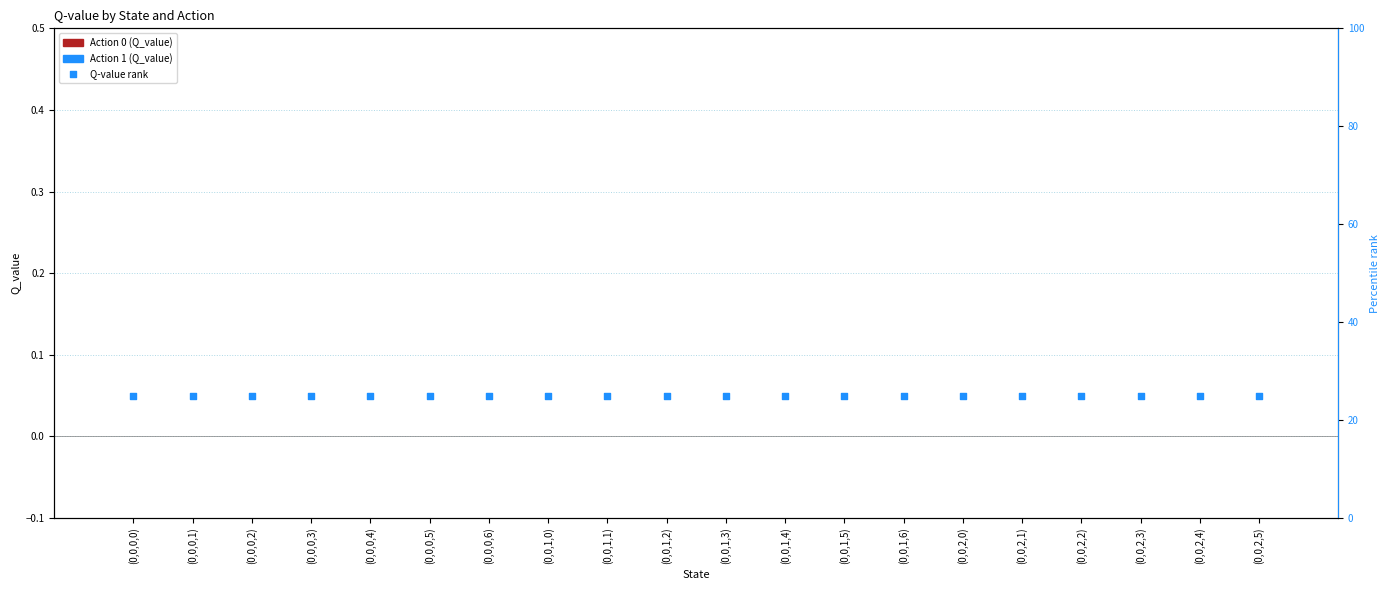

Which series contains the lowest Y value?

Action 0